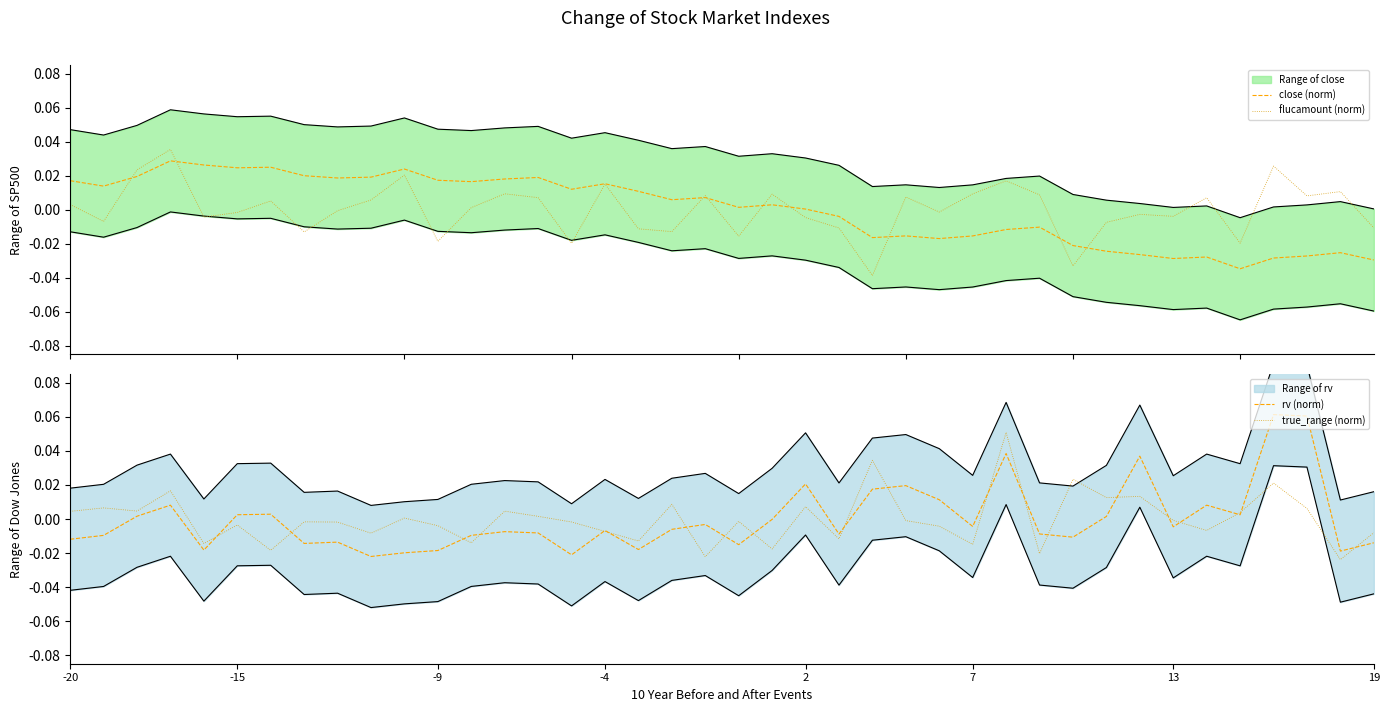

True or false: flucamount (norm) has more than 0 points higher than both neighbors.

True